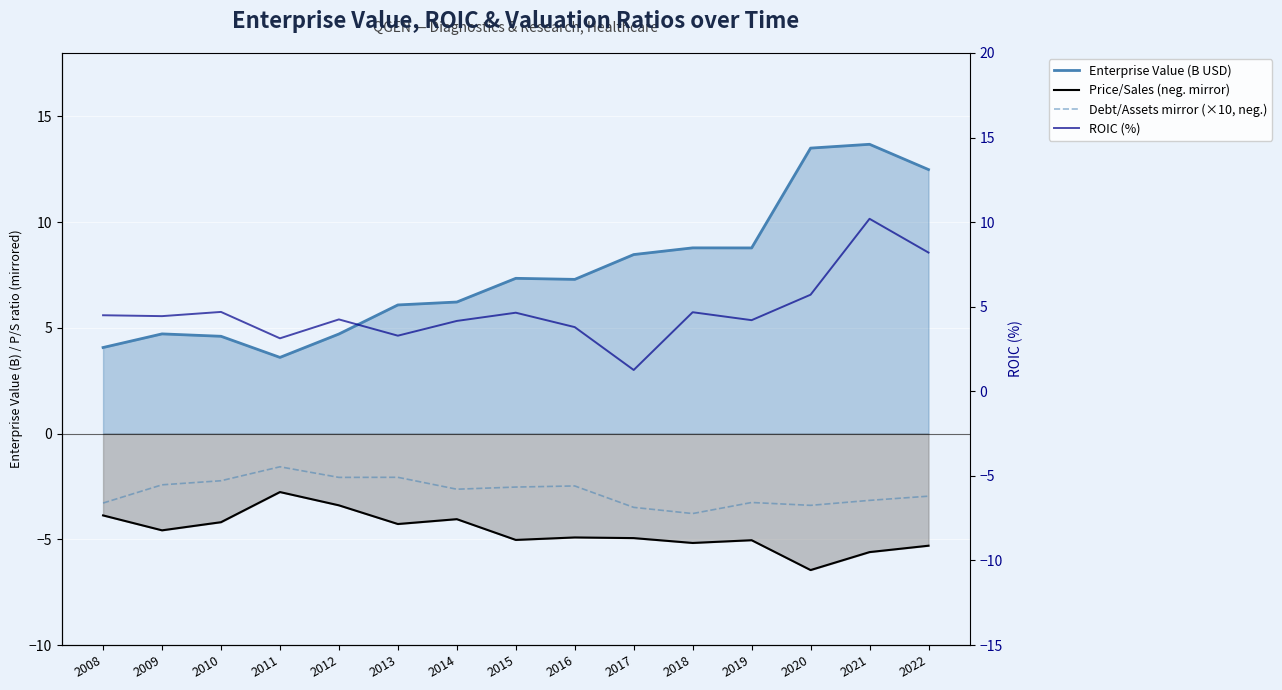

What is the sum of all ROIC (%) values?

71.2